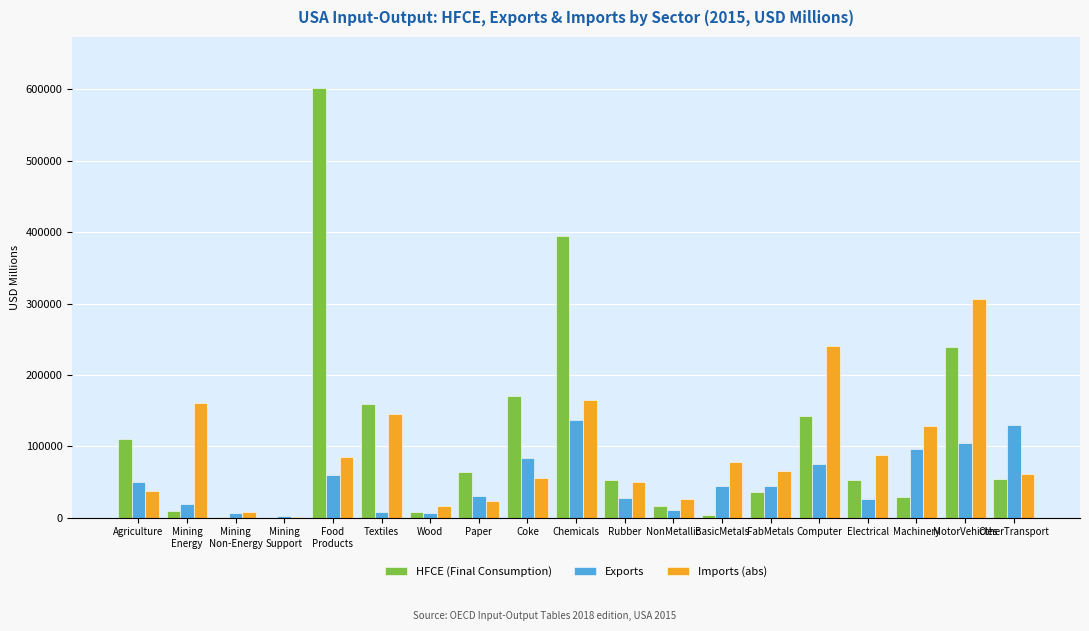

The Exports series shows 27545.8 at Rubber. True or false?

True